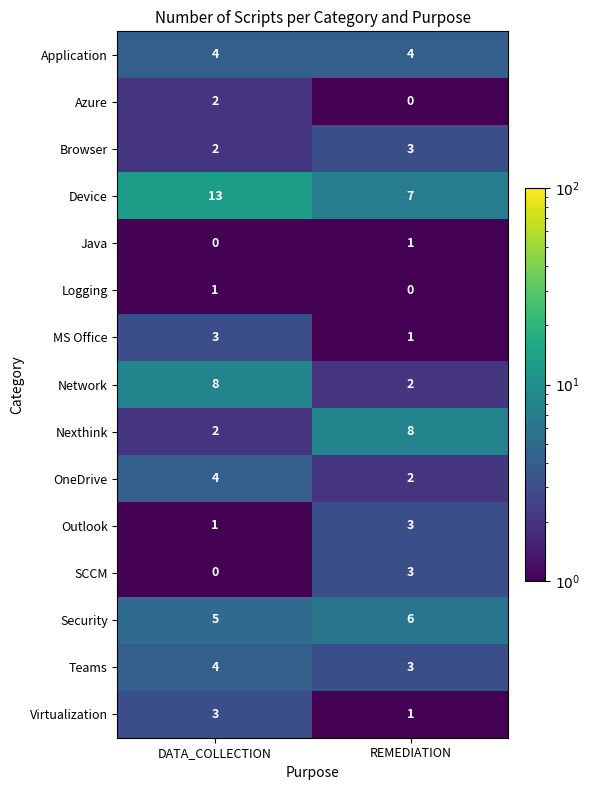

Reading right to left, transcribe all the data shown in this chart.

Application: REMEDIATION=4	DATA_COLLECTION=4
Azure: REMEDIATION=0	DATA_COLLECTION=2
Browser: REMEDIATION=3	DATA_COLLECTION=2
Device: REMEDIATION=7	DATA_COLLECTION=13
Java: REMEDIATION=1	DATA_COLLECTION=0
Logging: REMEDIATION=0	DATA_COLLECTION=1
MS Office: REMEDIATION=1	DATA_COLLECTION=3
Network: REMEDIATION=2	DATA_COLLECTION=8
Nexthink: REMEDIATION=8	DATA_COLLECTION=2
OneDrive: REMEDIATION=2	DATA_COLLECTION=4
Outlook: REMEDIATION=3	DATA_COLLECTION=1
SCCM: REMEDIATION=3	DATA_COLLECTION=0
Security: REMEDIATION=6	DATA_COLLECTION=5
Teams: REMEDIATION=3	DATA_COLLECTION=4
Virtualization: REMEDIATION=1	DATA_COLLECTION=3